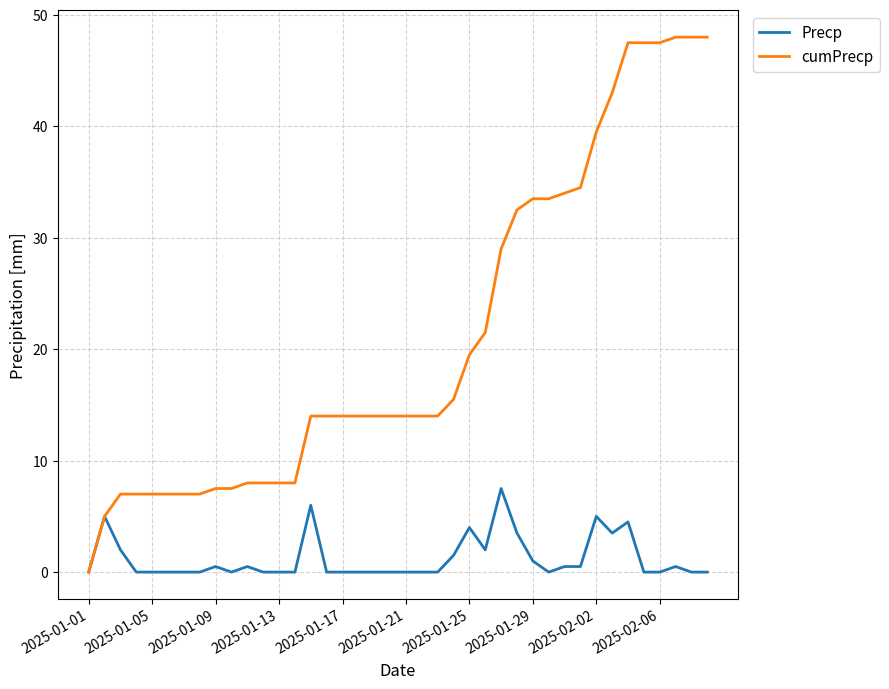

What is the maximum value for Precp?

7.5